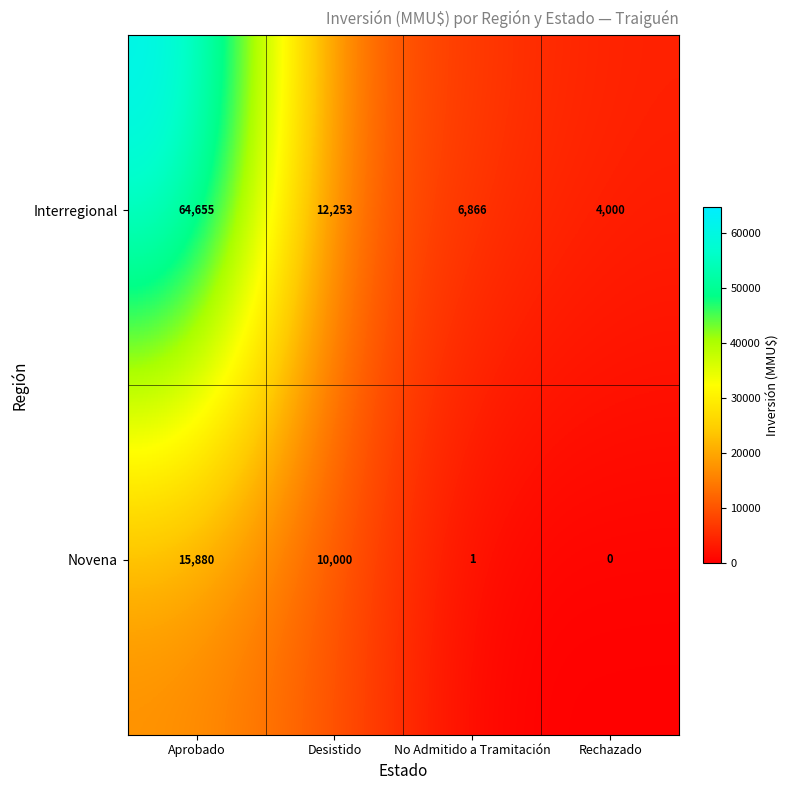

Which series has the widest spread of values?

Interregional